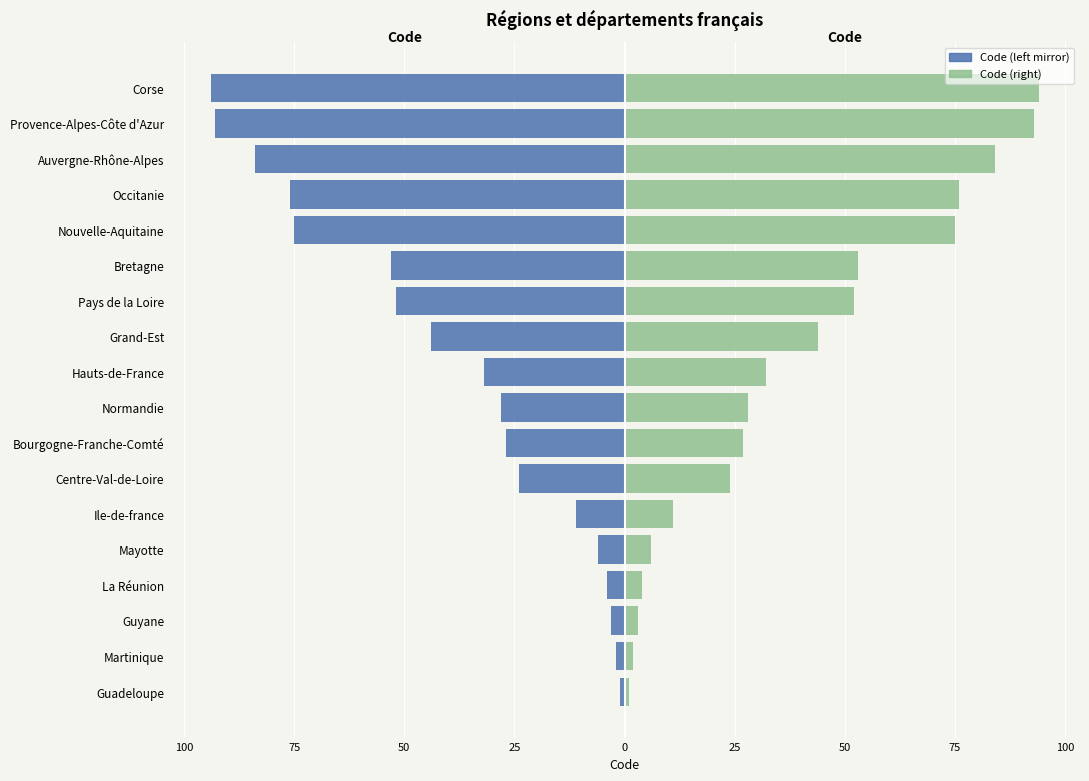

True or false: Code (right) has a value of 2 at Guyane.

False